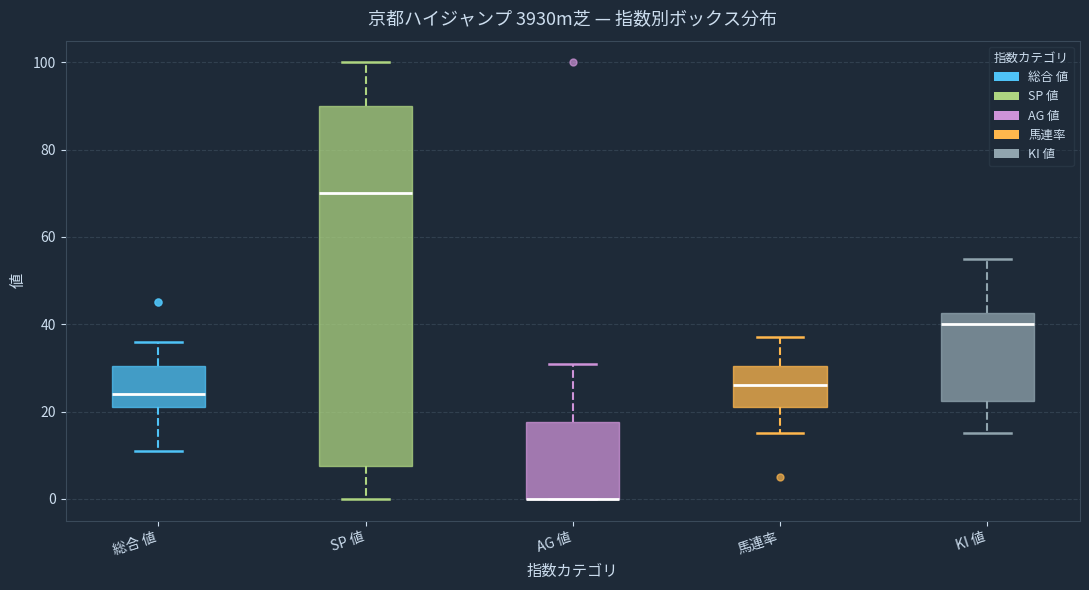

Reading left to right, read every box against the y-axis: the position of its median line, the range the box covers, and the ends of its whiskers. The values are not printed on the chart, so give them approximately, as read against the axis.

総合 値: median 24, box 22 to 30, whiskers 12 to 36
SP 値: median 70, box 8 to 90, whiskers 0 to 100
AG 値: median 0 (drawn on the box's lower edge), box 0 to 18, whiskers 0 to 32
馬連率: median 26, box 22 to 30, whiskers 16 to 38
KI 値: median 40, box 22 to 42, whiskers 16 to 56